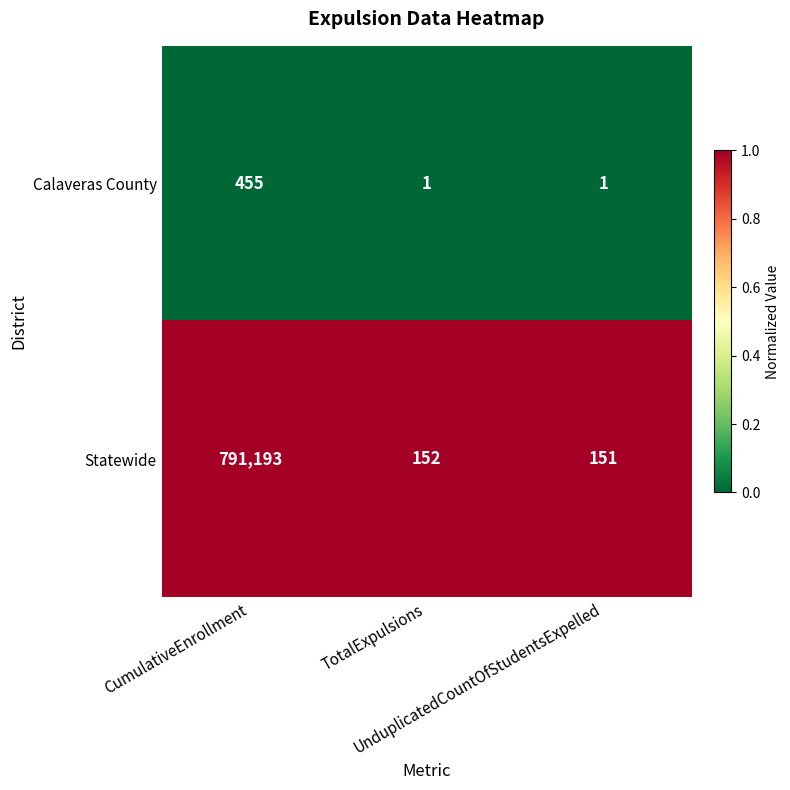

List the series in order of their peak value, lowest first.

Calaveras County, Statewide